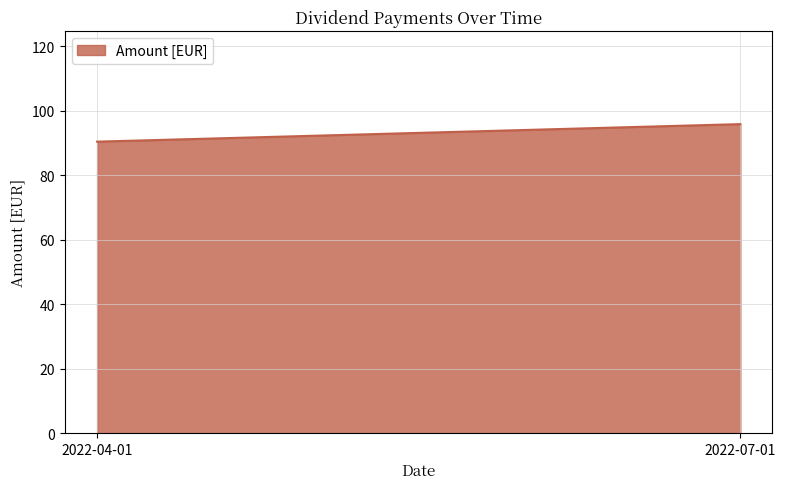

What position from the right is 2022-07-01?

1